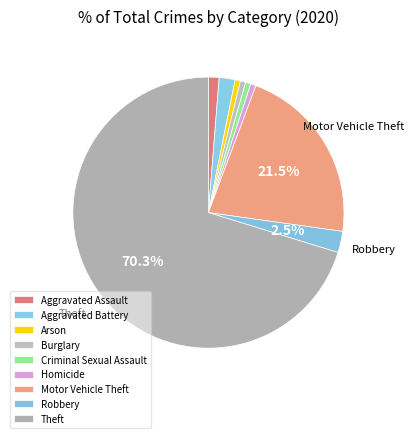

What is the change in value from Burglary to Theft?

+110